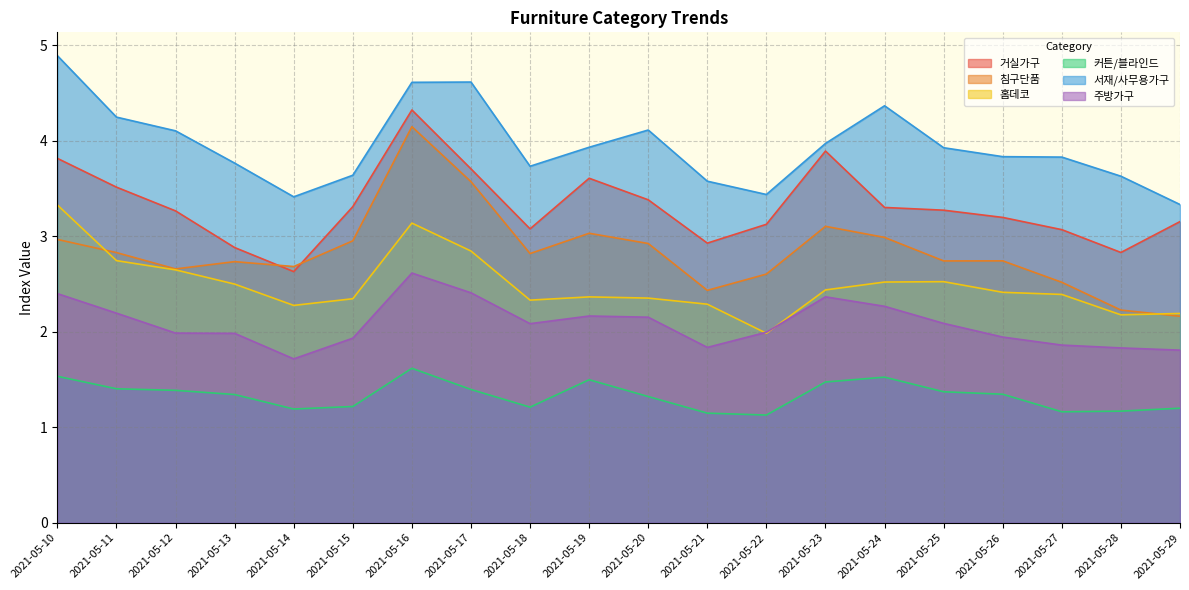

Does the chart display data point markers on the line(s)?

No